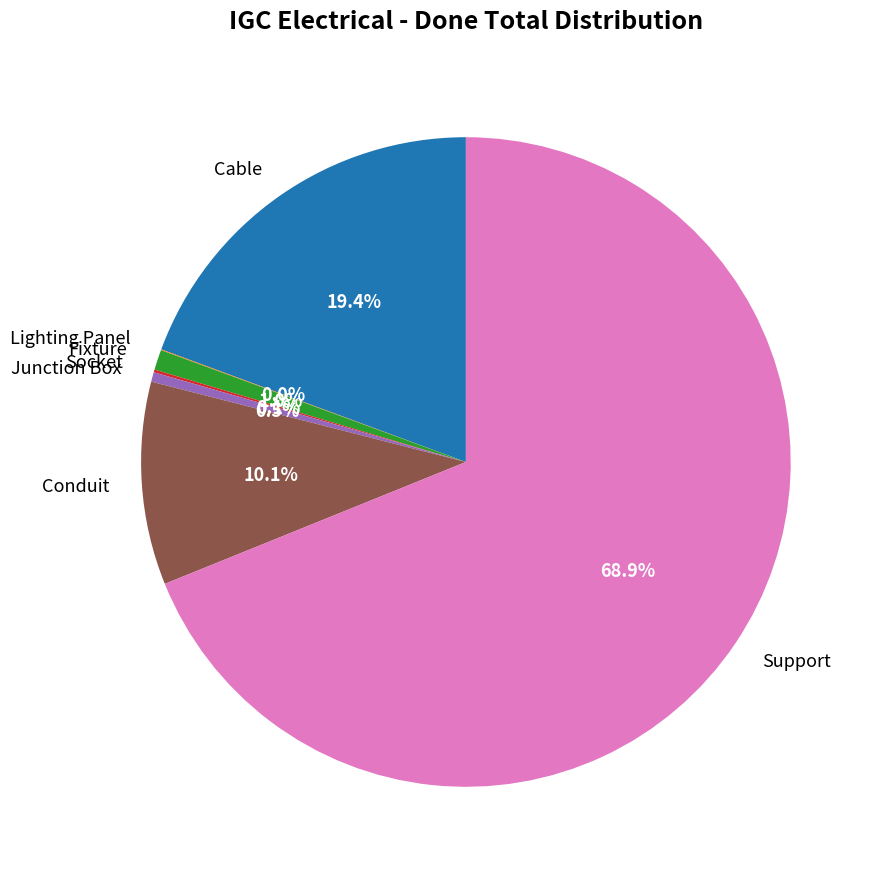

Is it true that Support is 69% of the pie?

True